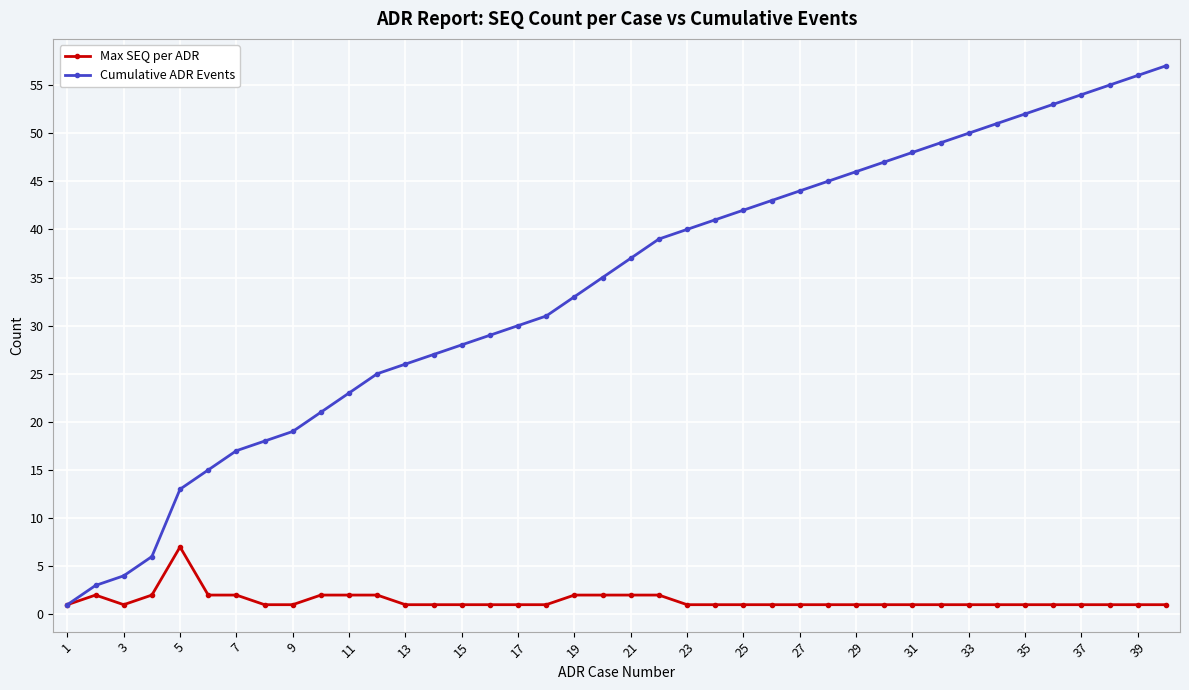

Rank the series by their average value, from highest to lowest.

Cumulative ADR Events, Max SEQ per ADR